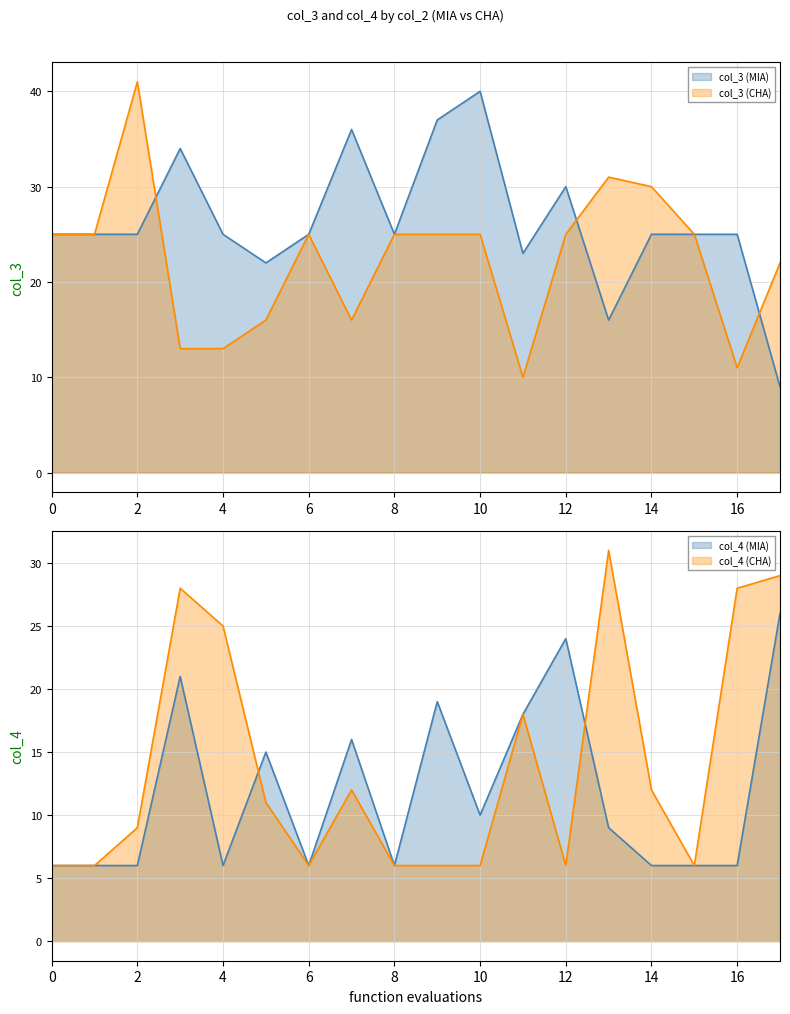

At which category is the sum across all series the highest?

3